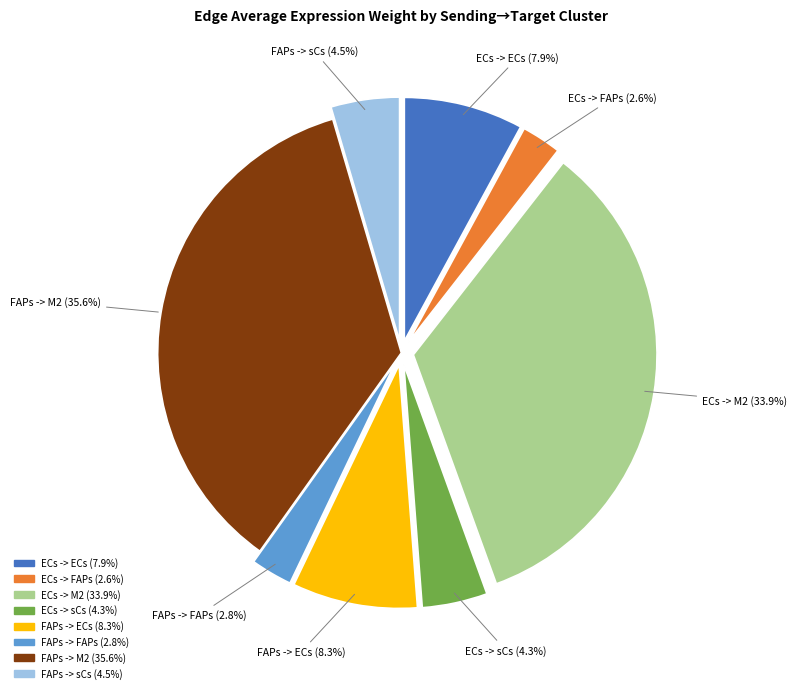

To the nearest percent, what is the difference between the largest and smallest slice percentages?

33%